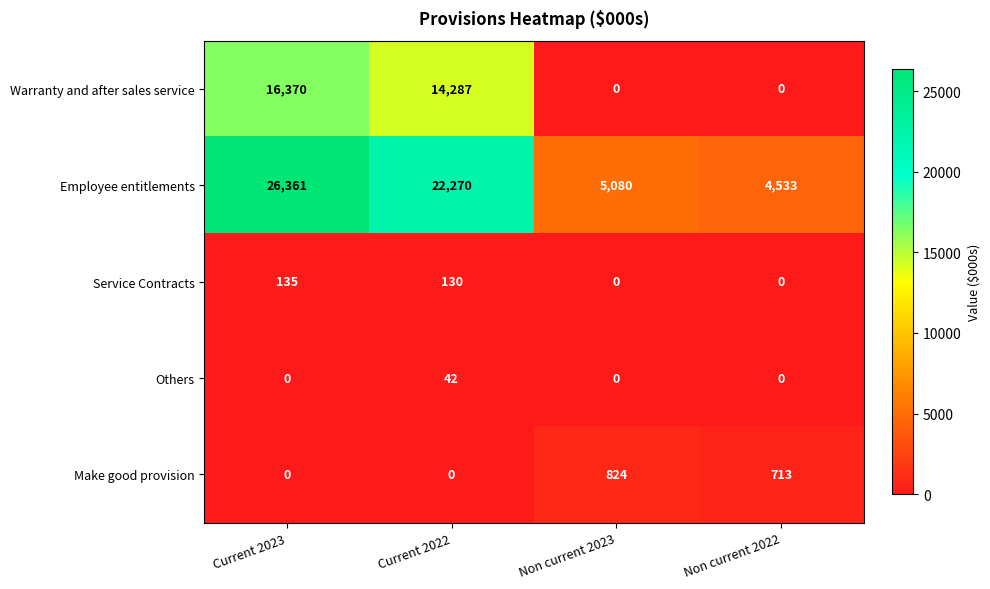

Reading left to right, list all the values displayed in this chart.

Warranty and after sales service: Current 2023=16370	Current 2022=14287	Non current 2023=0	Non current 2022=0
Employee entitlements: Current 2023=26361	Current 2022=22270	Non current 2023=5080	Non current 2022=4533
Service Contracts: Current 2023=135	Current 2022=130	Non current 2023=0	Non current 2022=0
Others: Current 2023=0	Current 2022=42	Non current 2023=0	Non current 2022=0
Make good provision: Current 2023=0	Current 2022=0	Non current 2023=824	Non current 2022=713